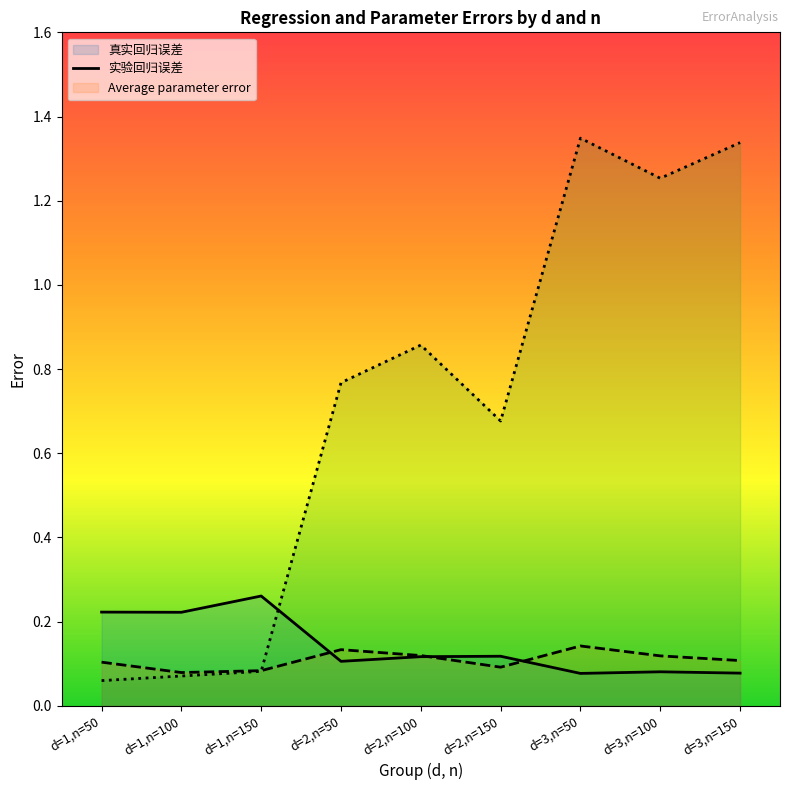

The Average parameter error (line) series shows 0.2 at d=2,n=50. True or false?

False